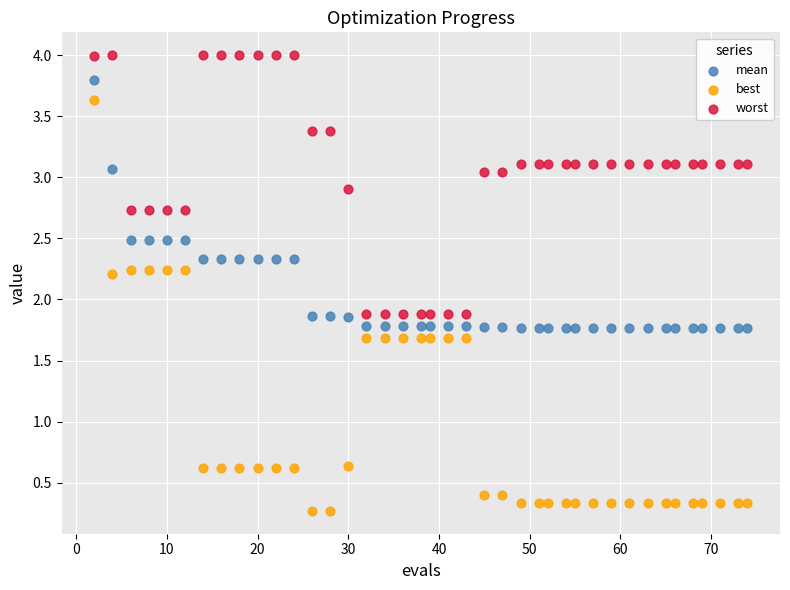

What are all the series names shown in the legend?

mean, best, worst